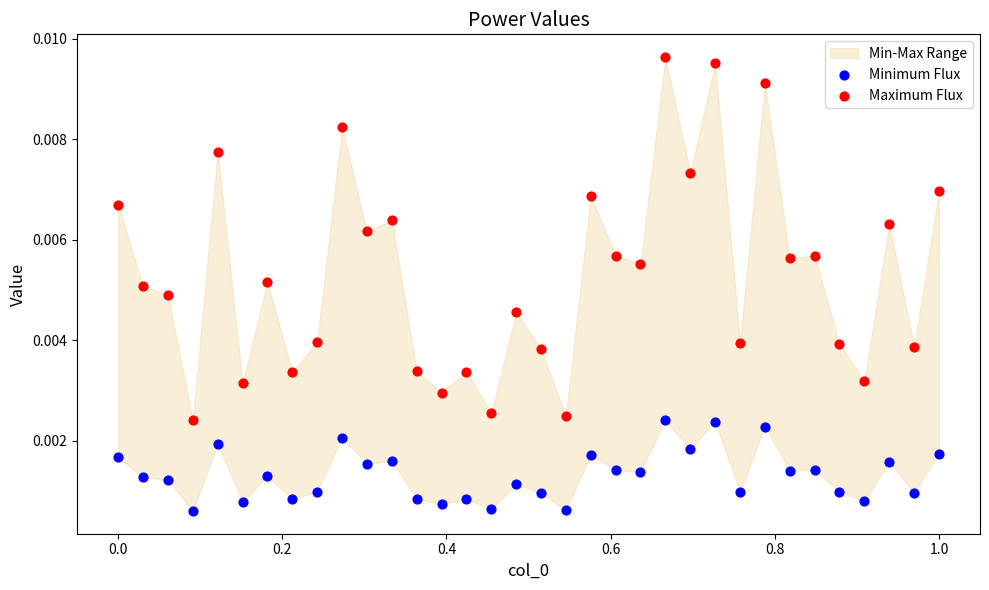

Which series contains the lowest Y value?

Minimum Flux